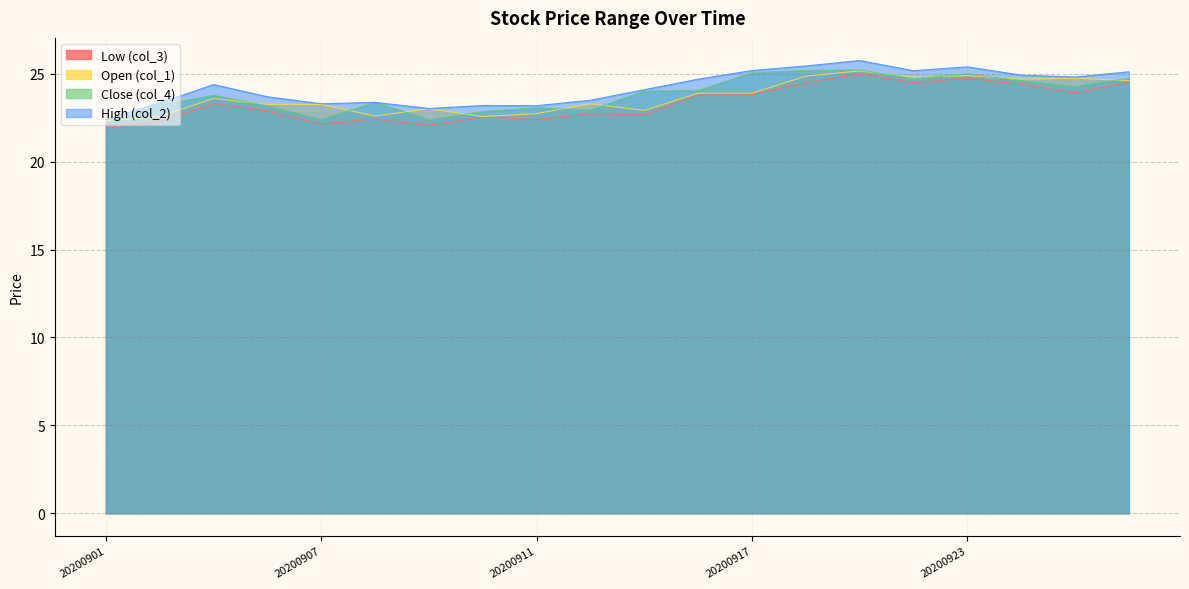

How many lines are shown in the chart?

4